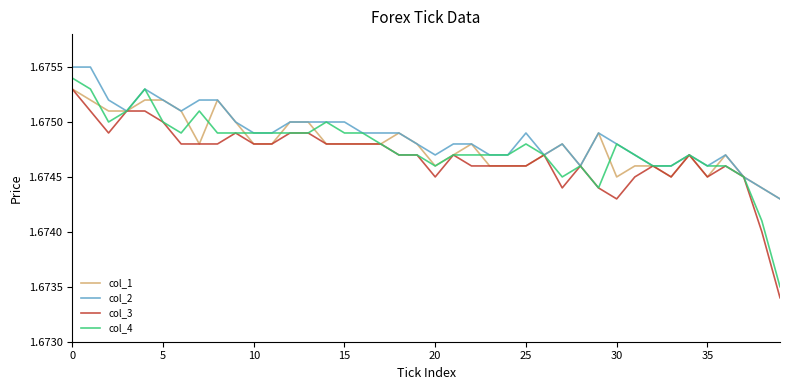

Is this an area chart (filled region under the line)?

No